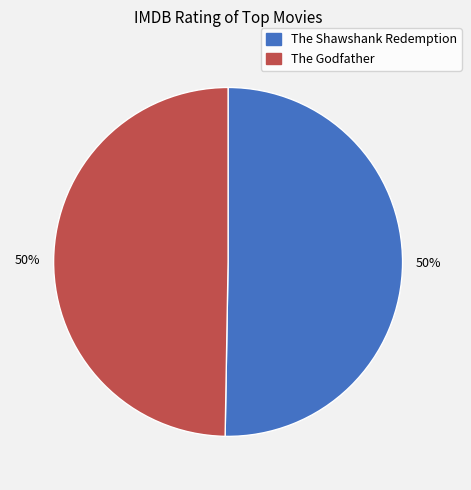

What percentage is the The Shawshank Redemption slice, to the nearest percent?

50%